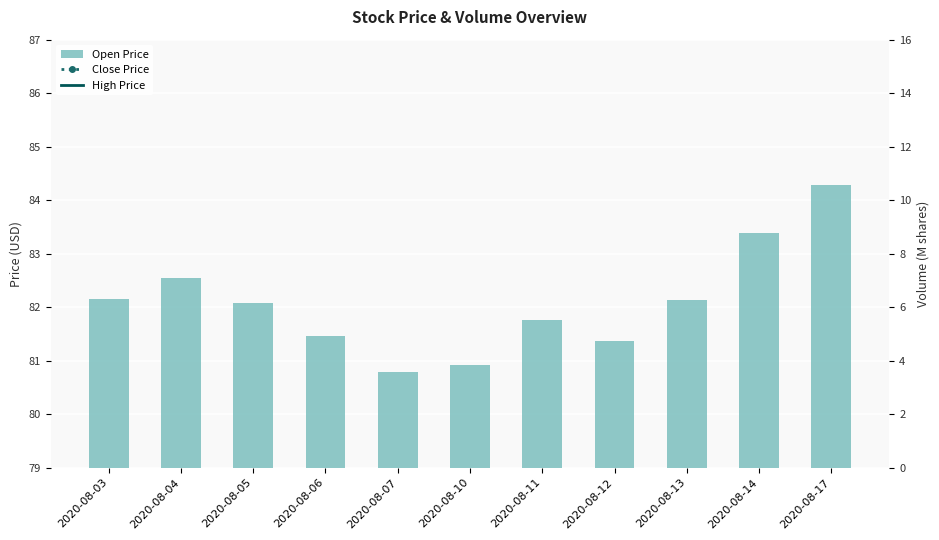

The Open Price series shows 33.2 at 2020-08-04. True or false?

False